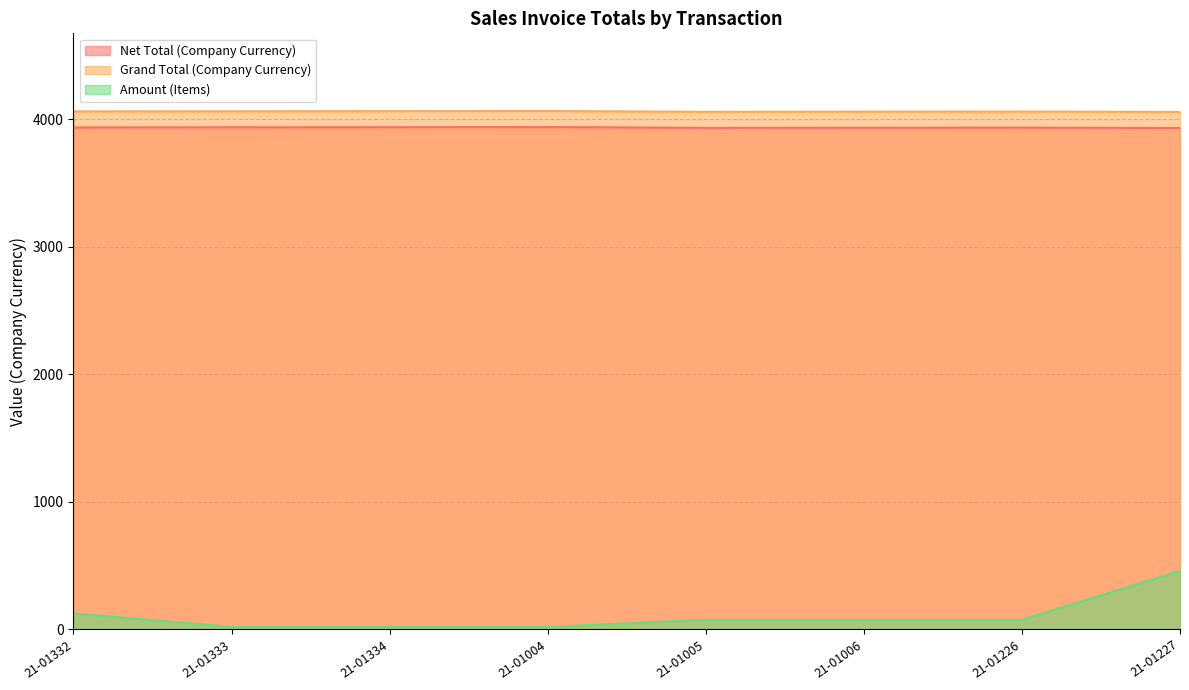

True or false: Grand Total (Company Currency) and Amount (Items) intersect in this chart.

False